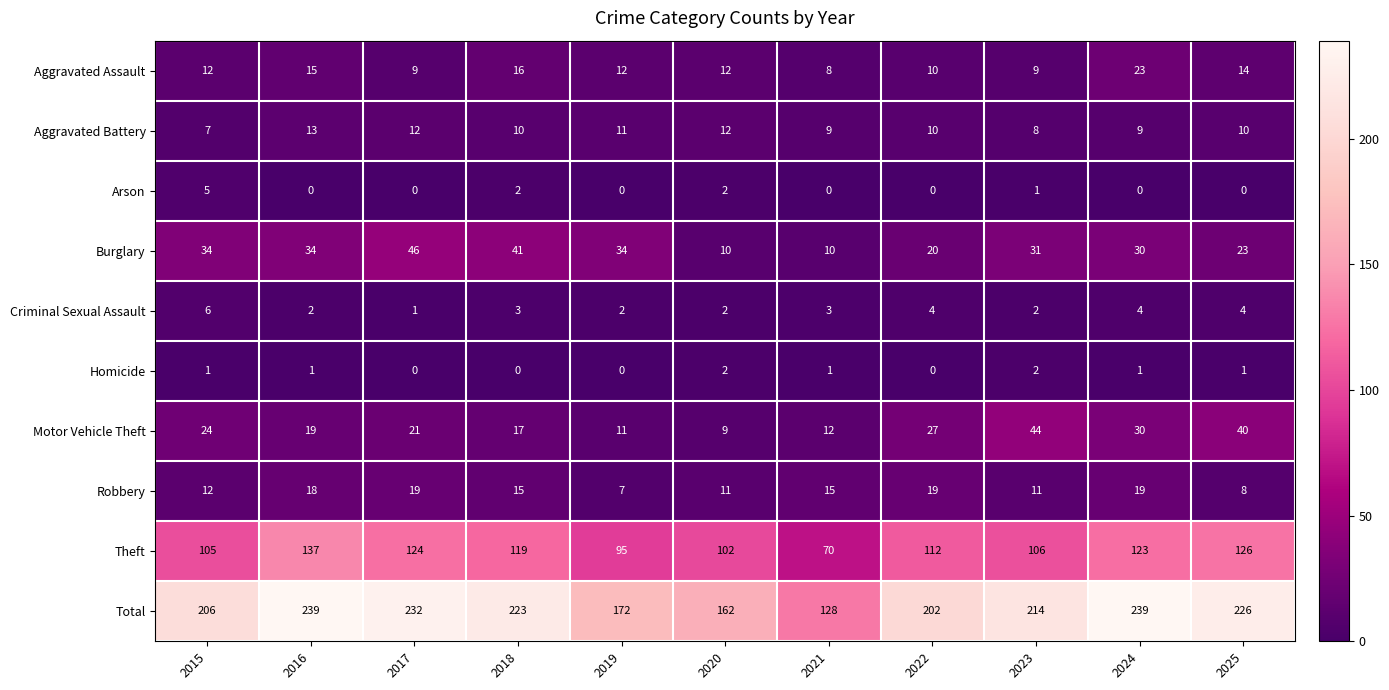

How many distinct data groups are displayed?

10